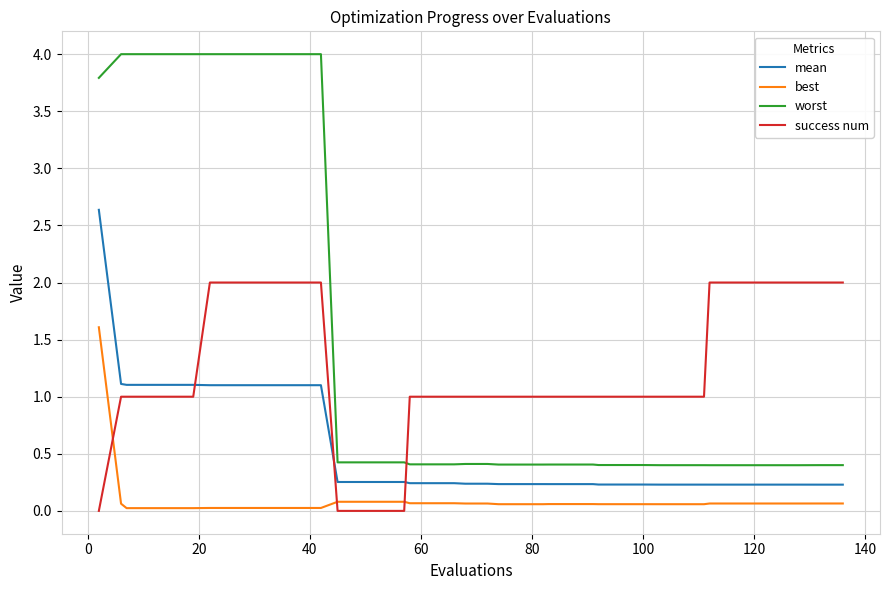

What is the highest value of the success num series?

2.0